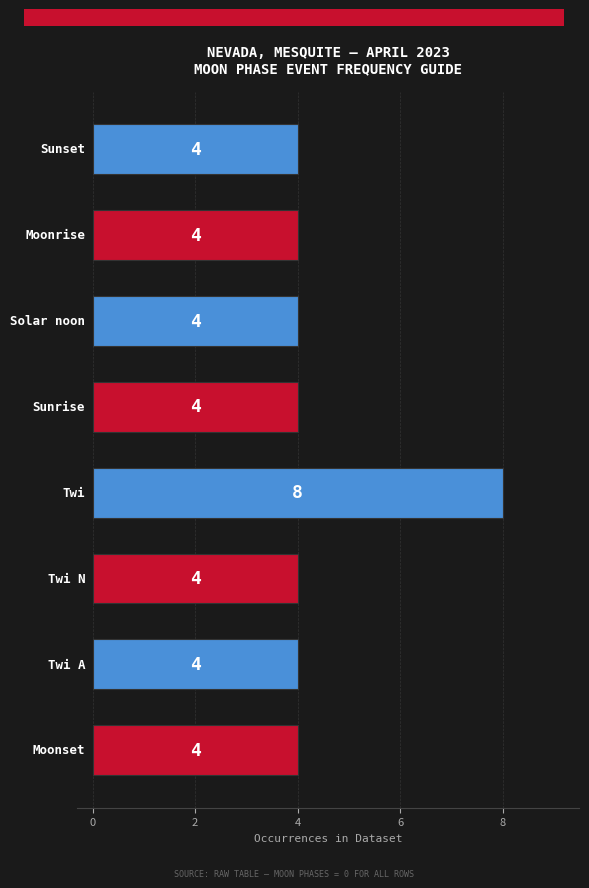

How many values are between 4 and 5?

7